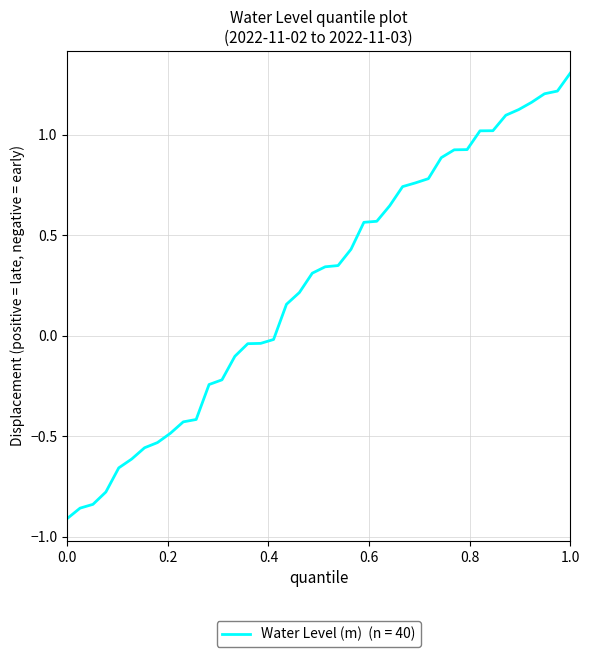

Does the chart have visible grid lines?

Yes